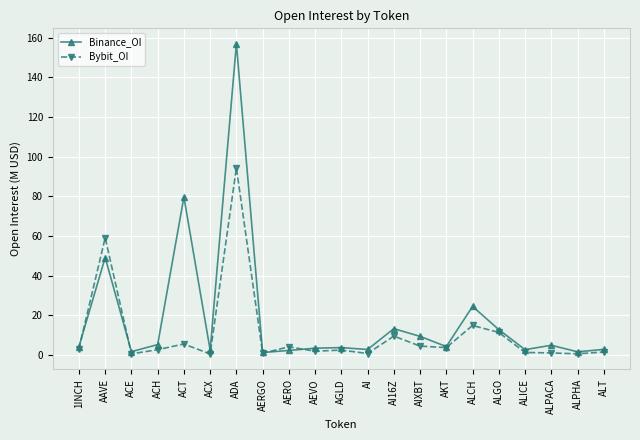

What is the difference between the second highest and second lowest values in the Bybit_OI series?

58.5